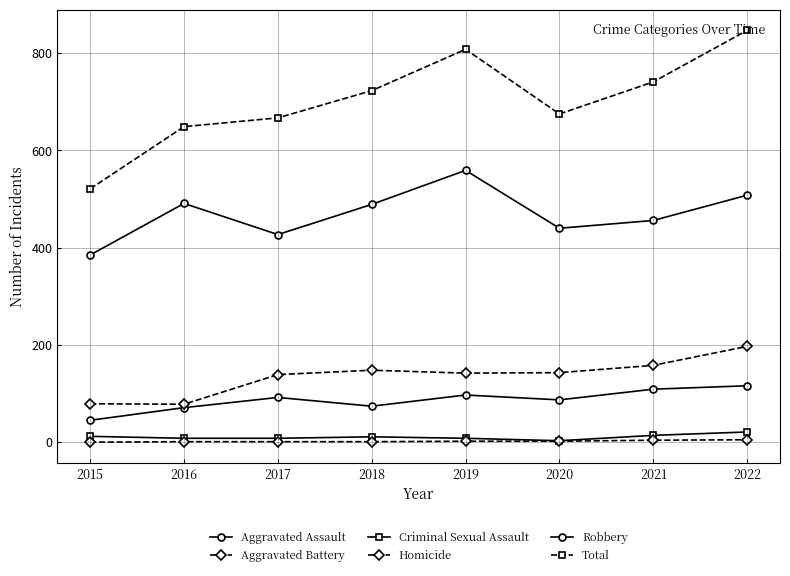

Count the number of categories in the chart.

8